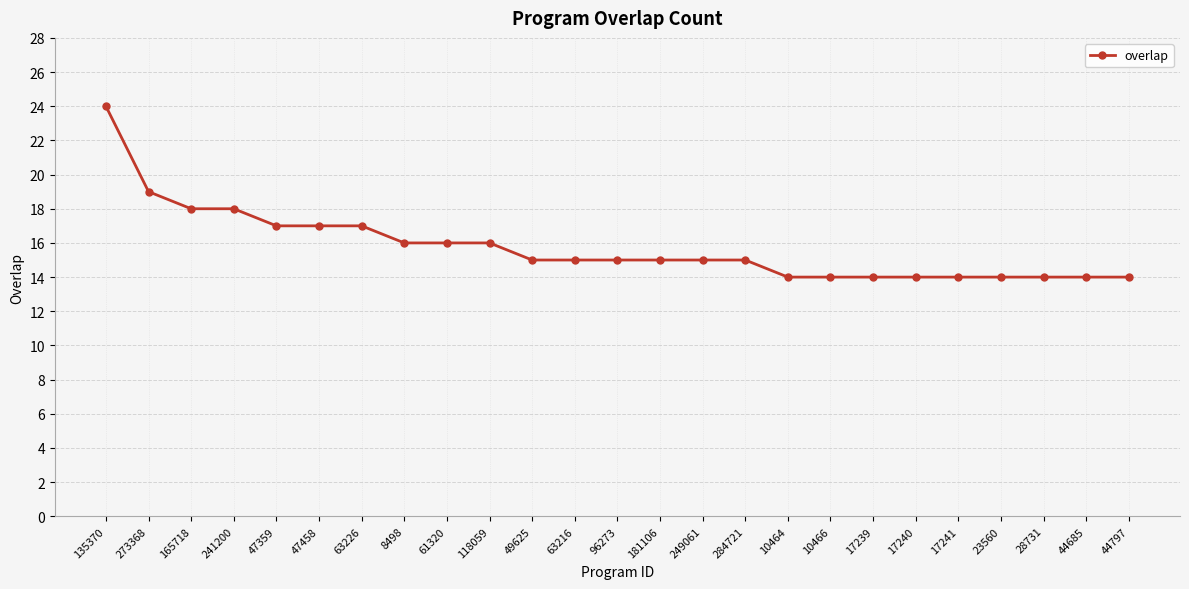

Is it true that the value at 17239 is 14?

True